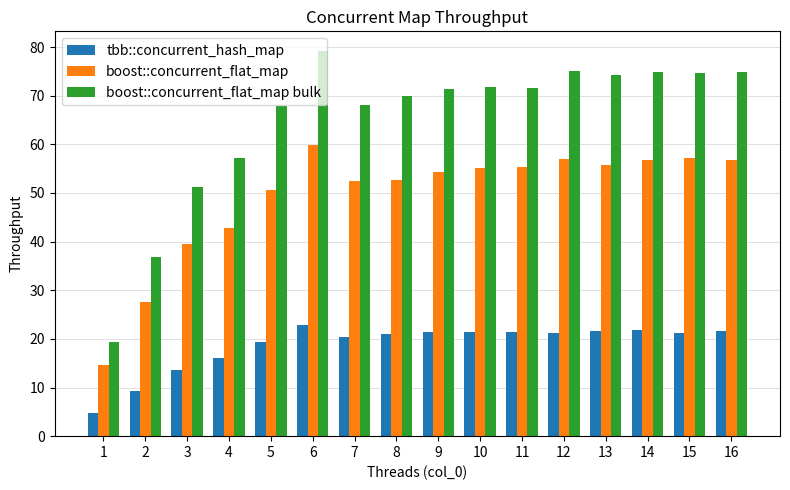

True or false: boost::concurrent_flat_map has a value of 76.1 at 16.

False